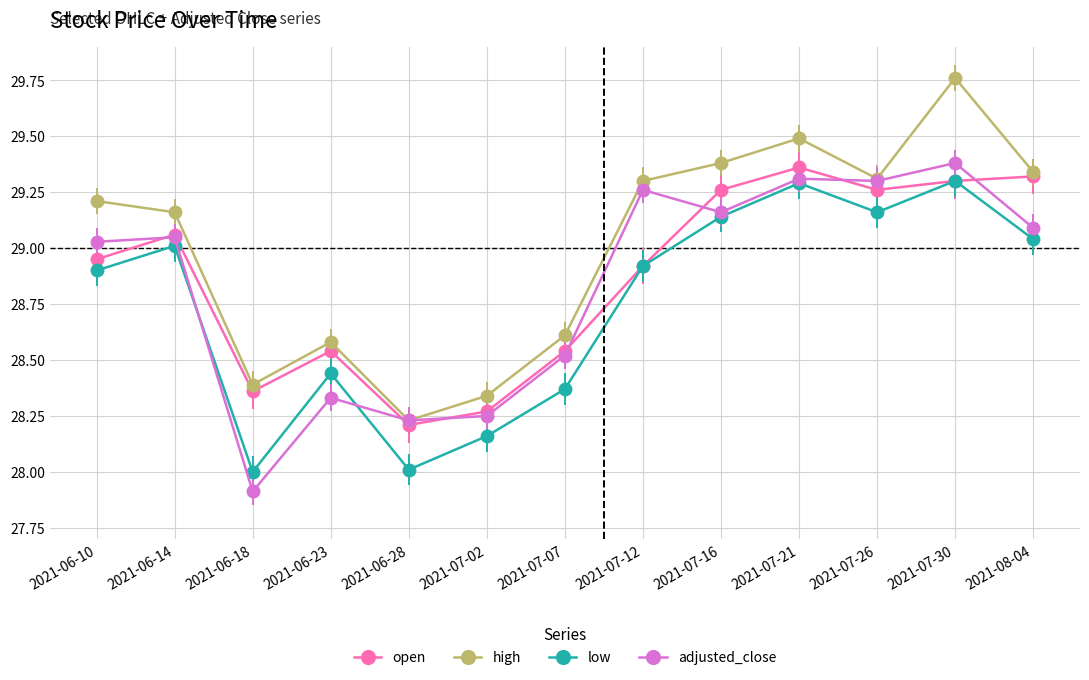

At which category does high reach its first local peak?

2021-06-23